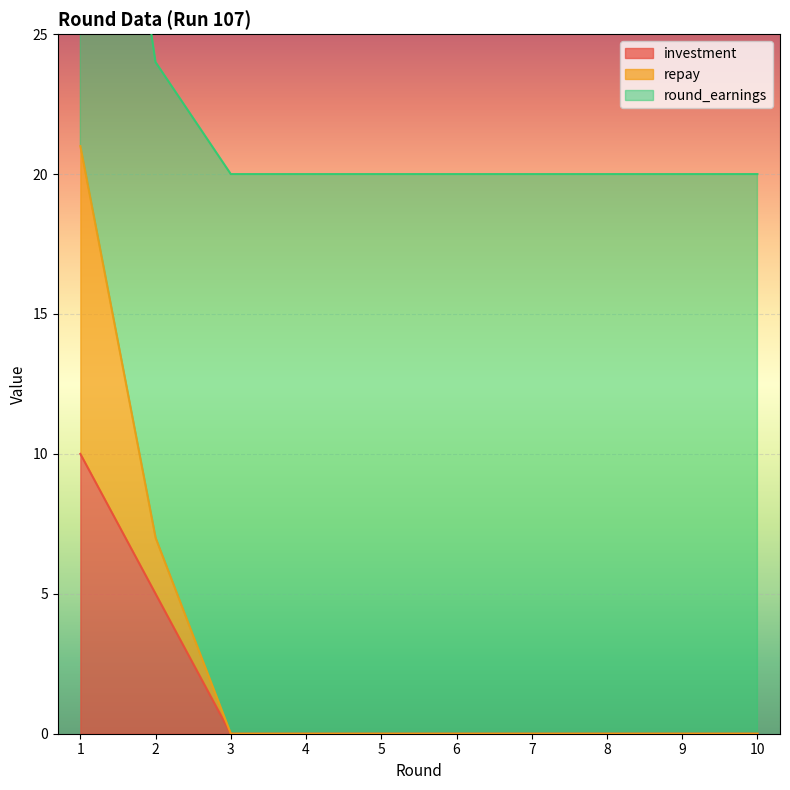

Which category has the highest value in the investment series?

1